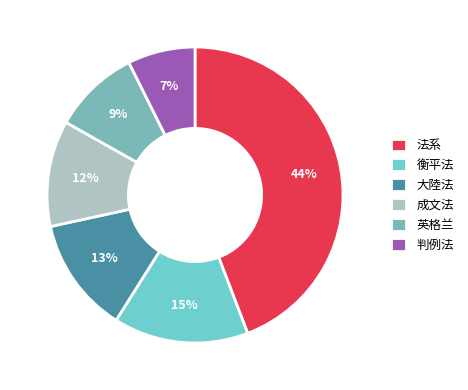

What is the total percentage of 判例法 and 成文法?

18.9%